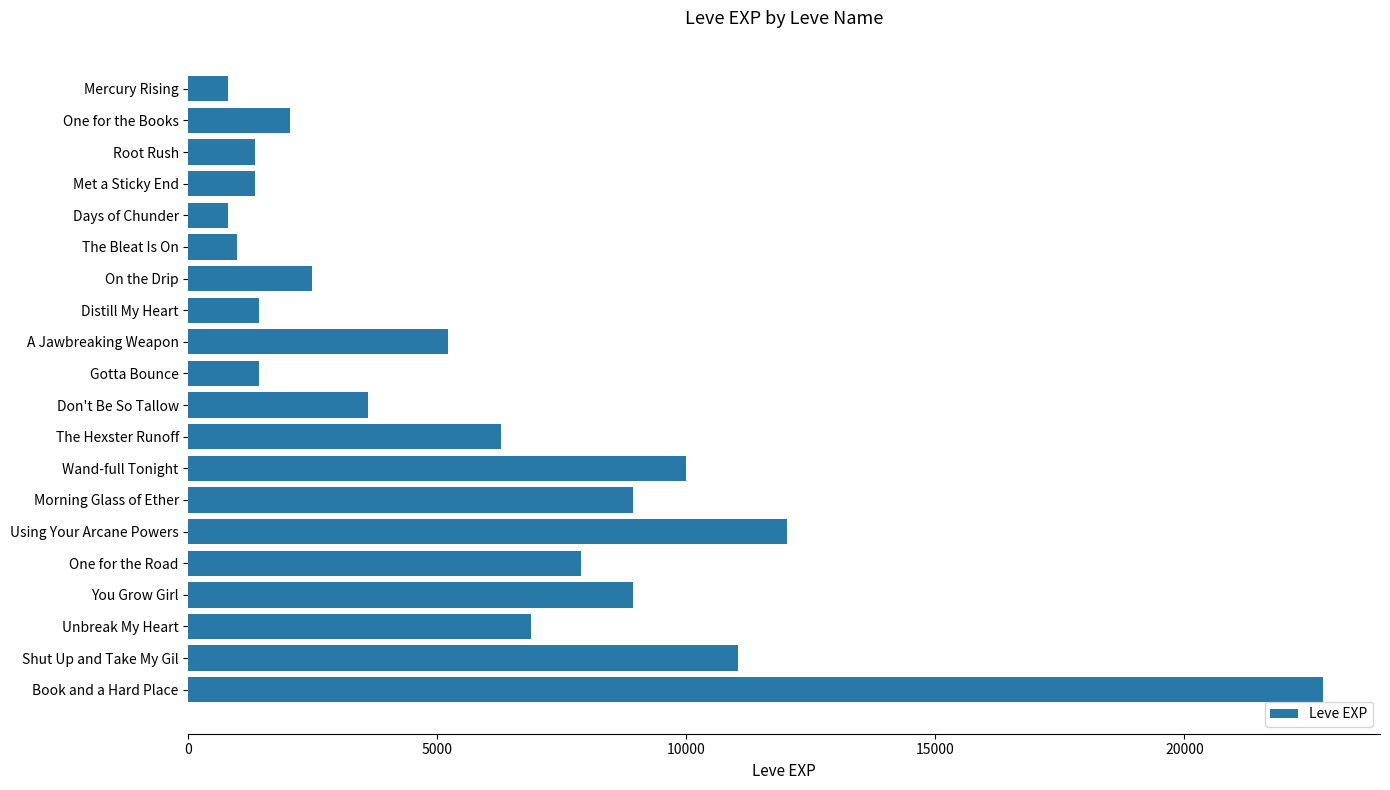

The value at One for the Books is 2040. True or false?

True